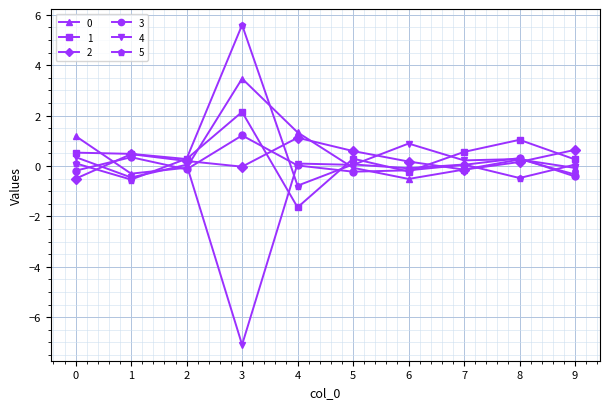

How many categories are shown in the chart?

10